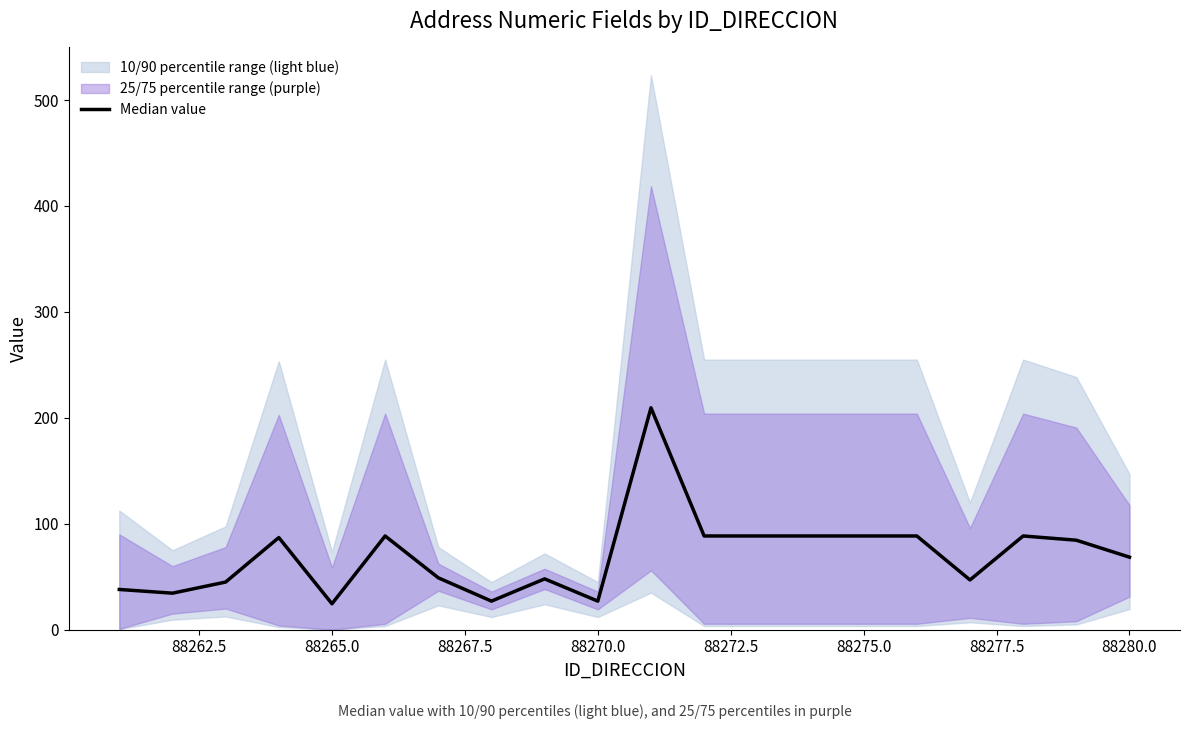

Count the number of categories in the chart.

20